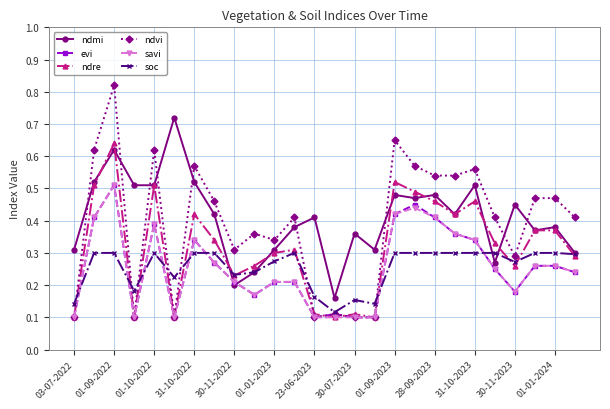

How many soc values are between 0 and 1?

26